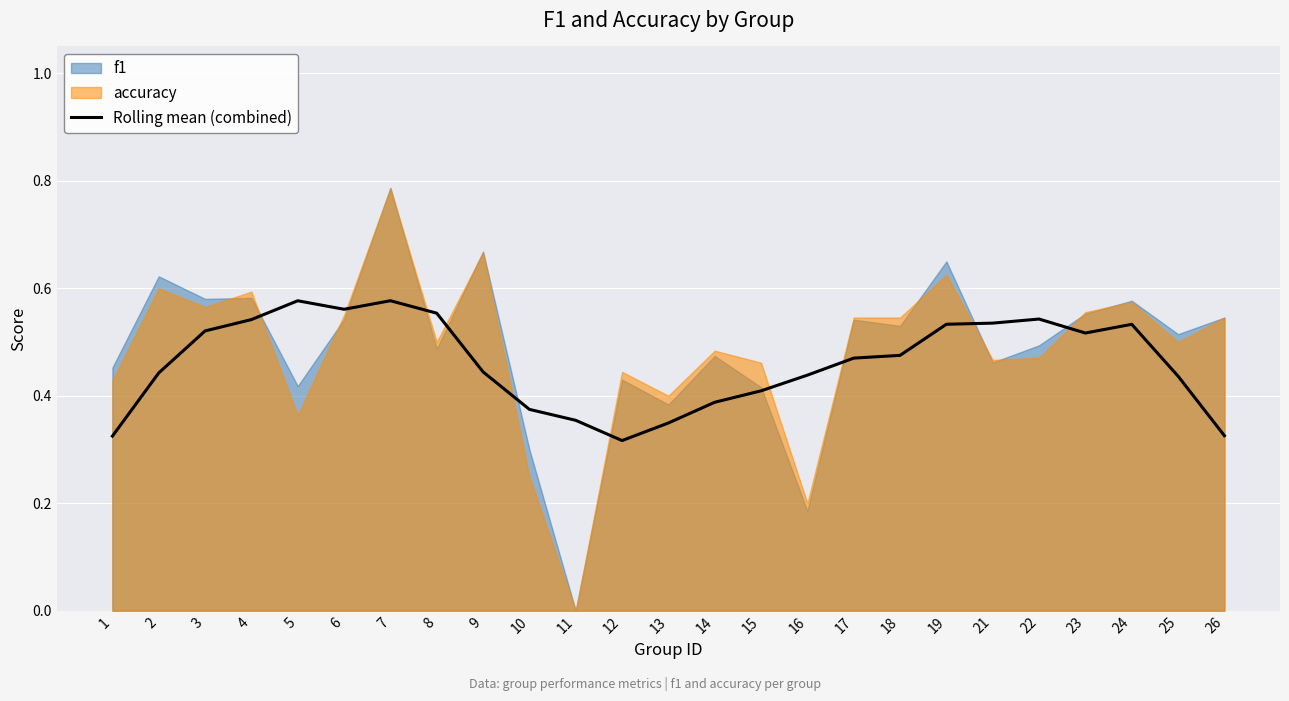

At which label is the value closest to 0?

12